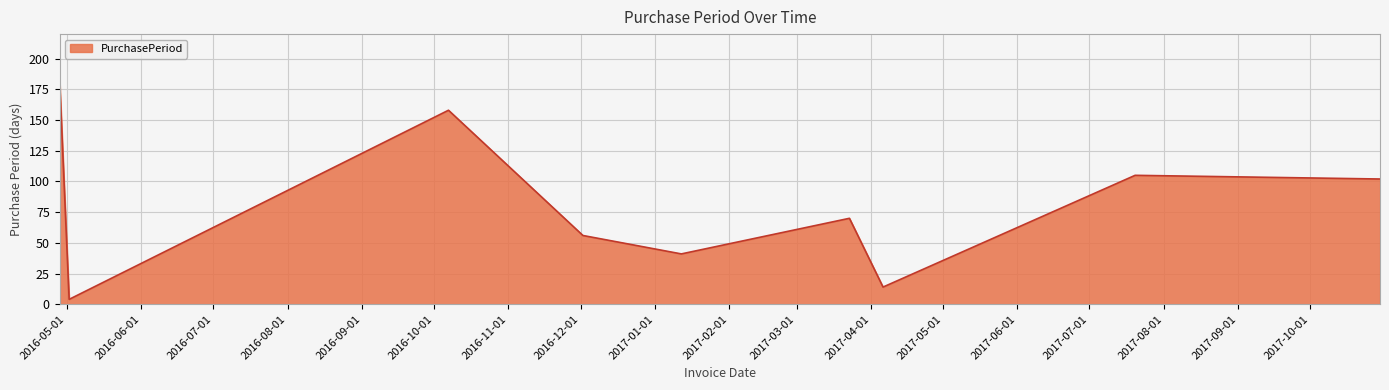

What is the sum of all values?

734